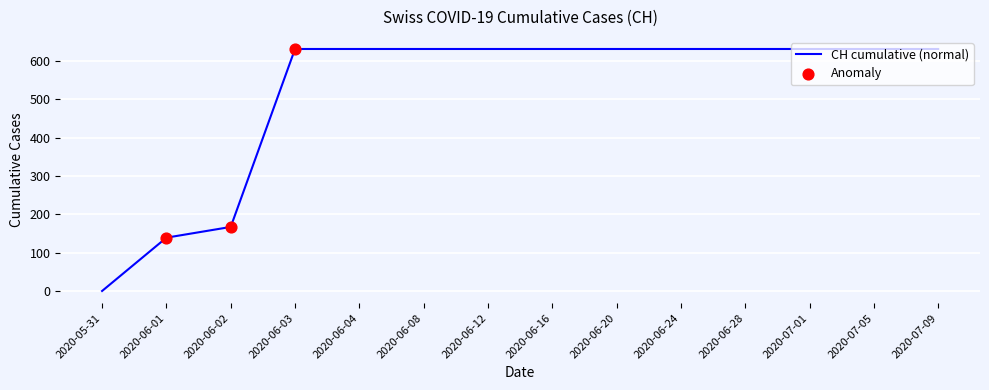

What is the change in value from 2020-05-31 to 2020-06-12?

+631